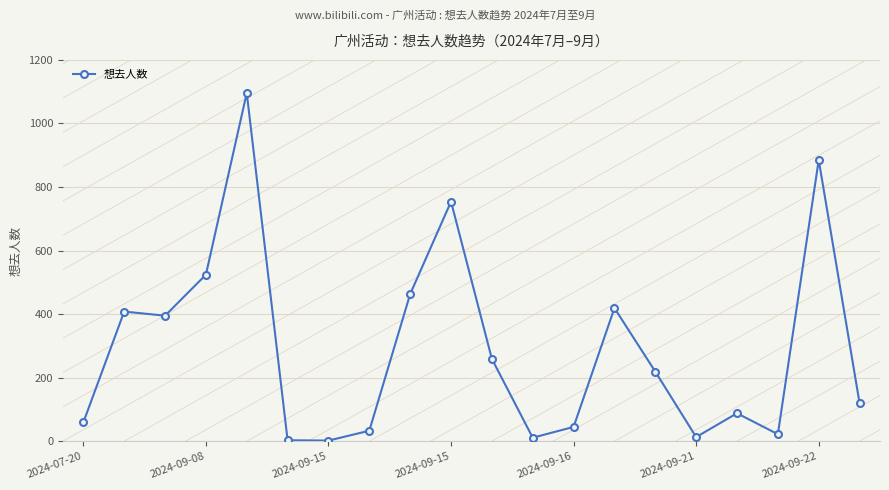

What is the difference between the second highest and minimum values?

883